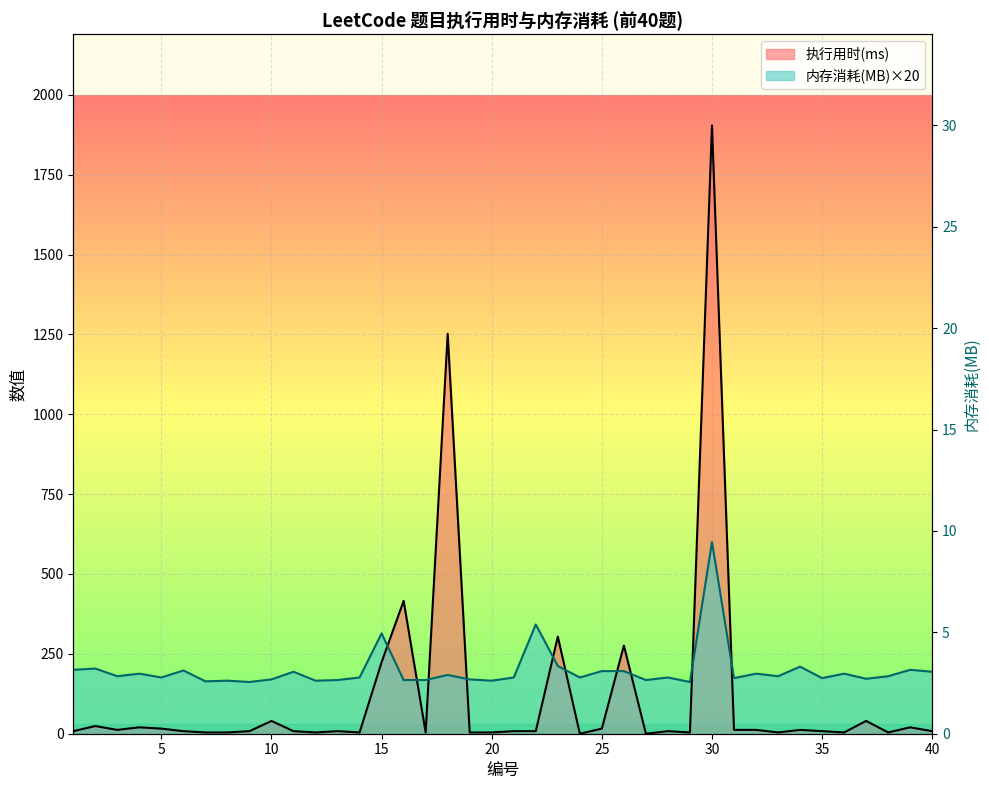

The value of 执行用时(ms) at 35 is 8. True or false?

True